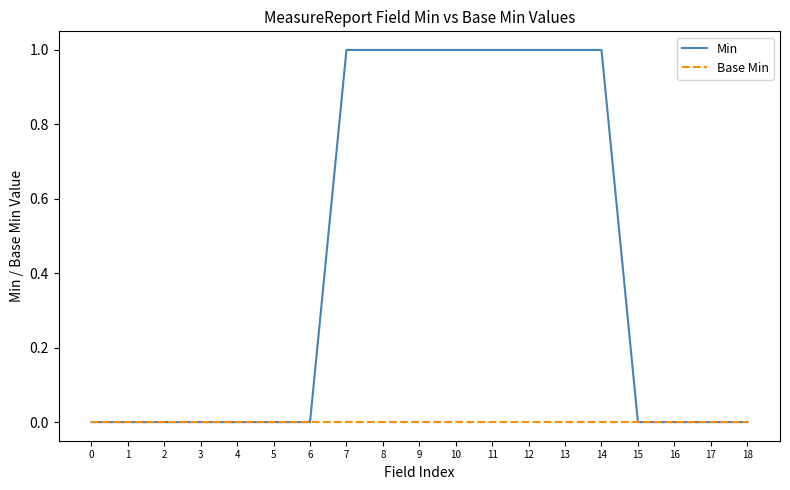

Is it true that Min equals 0 at 15?

True